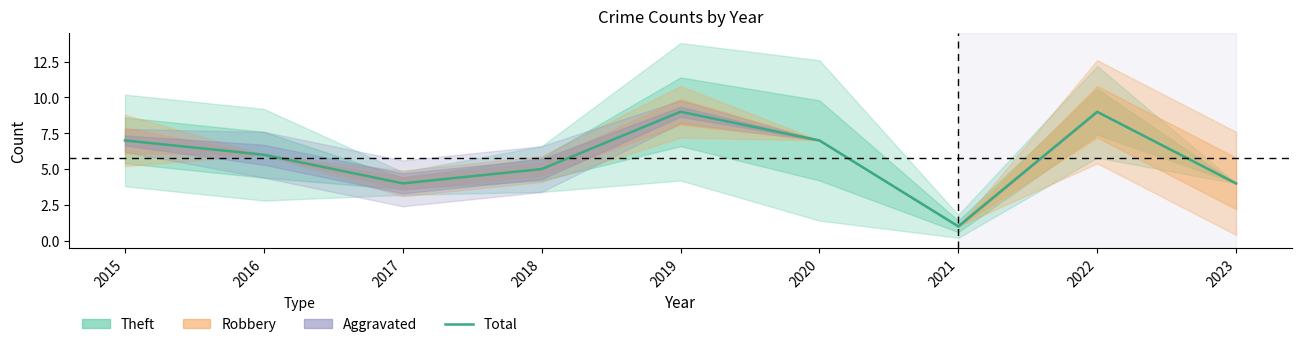

Is this an area chart (filled region under the line)?

No